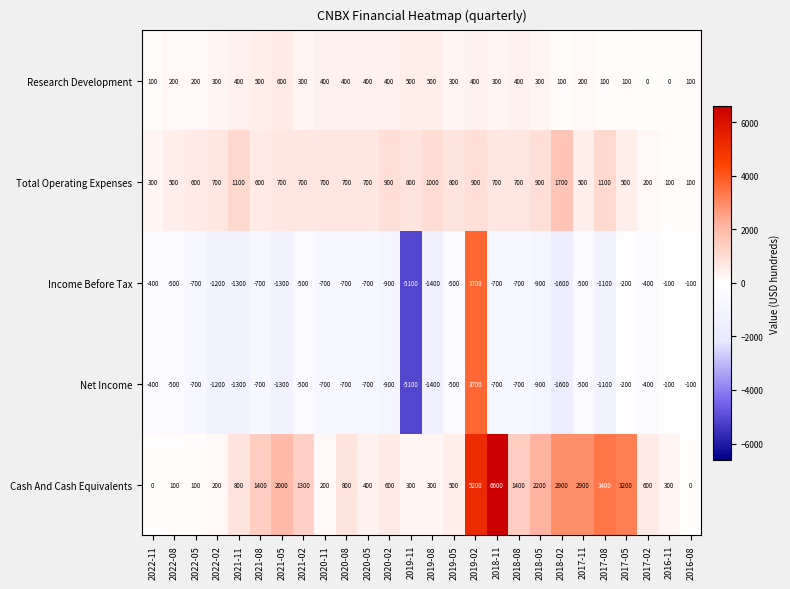

The Net Income series shows -500 at 2022-08. True or false?

True